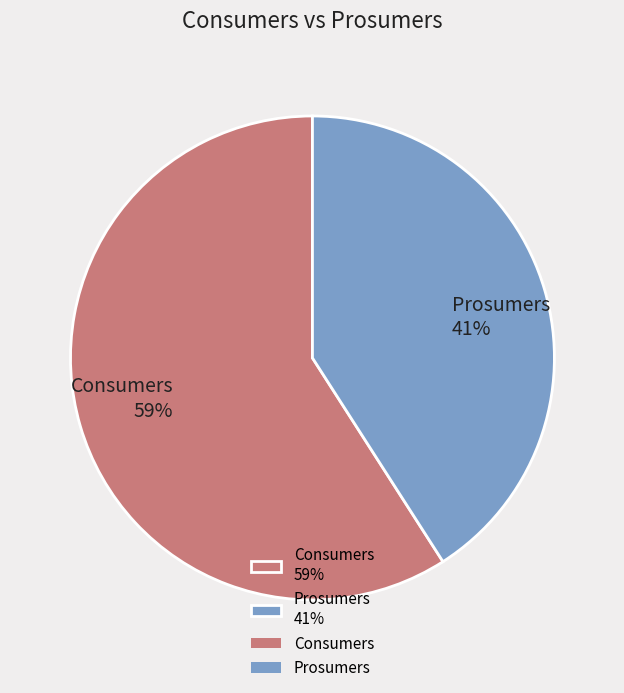

To the nearest percent, what is the difference between the largest and smallest slice percentages?

18%